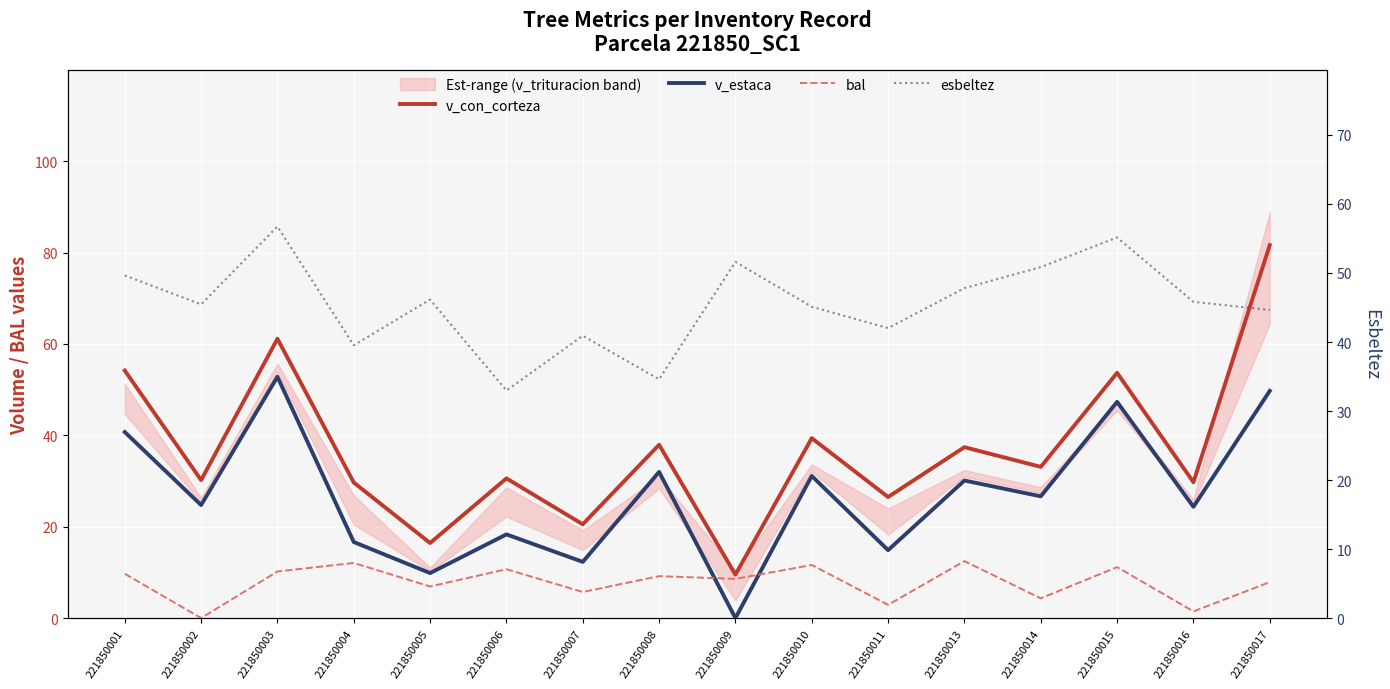

True or false: v_con_corteza and v_estaca intersect in this chart.

False